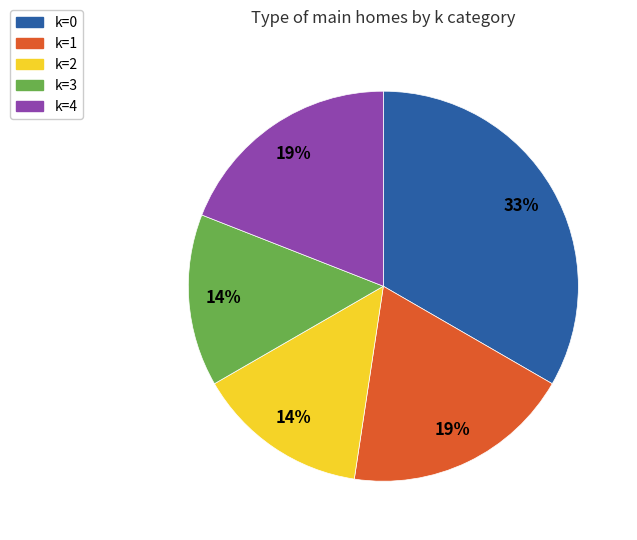

Combined, do k=4 and k=0 account for over 50%?

Yes